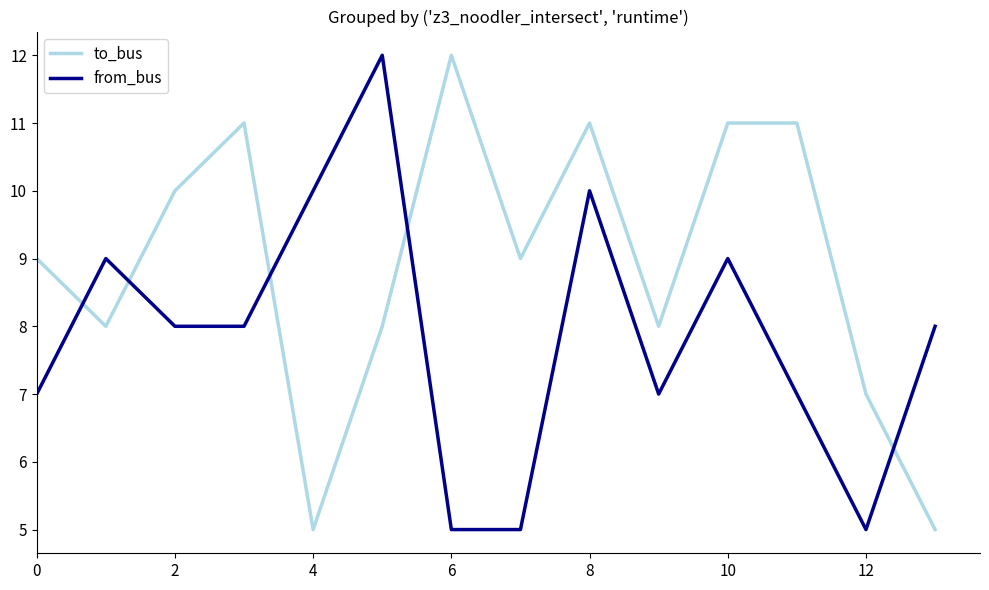

What is the difference between the maximum and minimum values in the from_bus series?

7